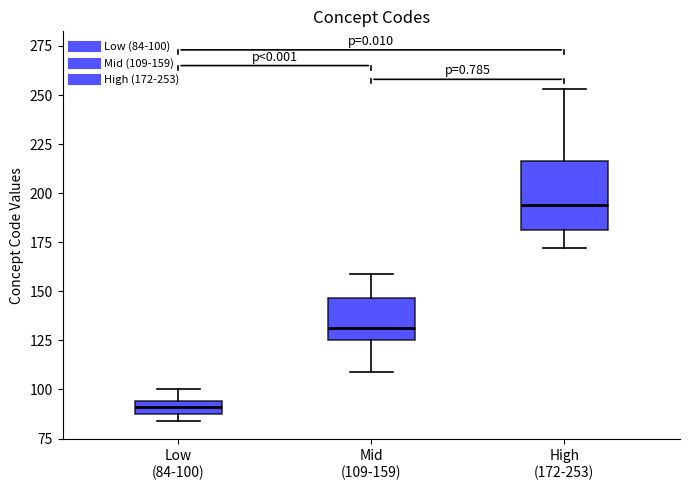

Comparing the boxes themselves (not the whiskers), which one is the tallest?

High (172-253)